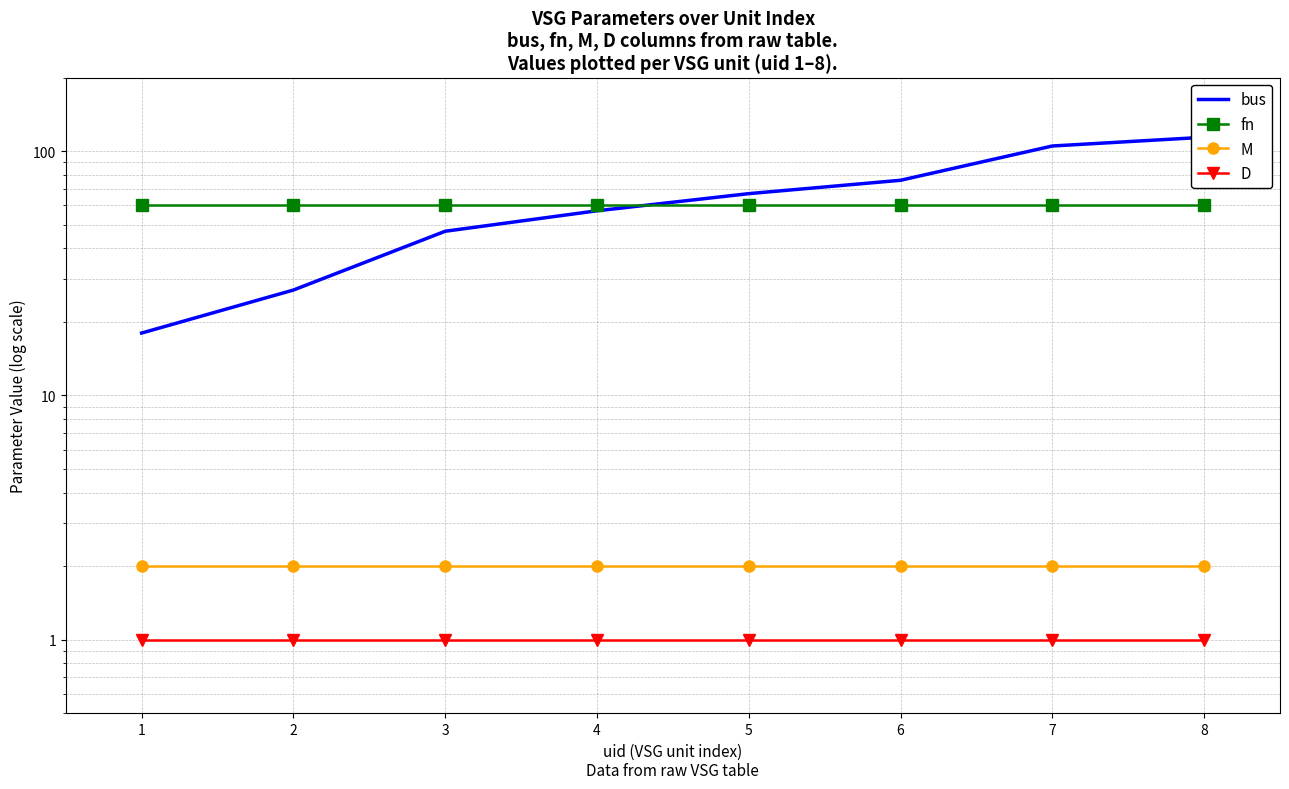

What is the total value across all series at 3?

110